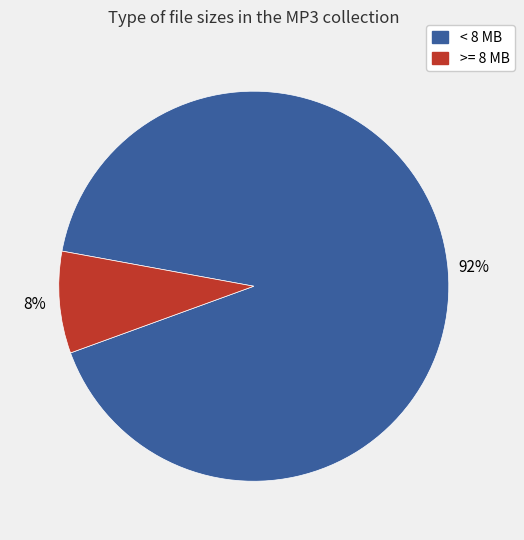

Is there any slice that represents more than half of the pie?

Yes